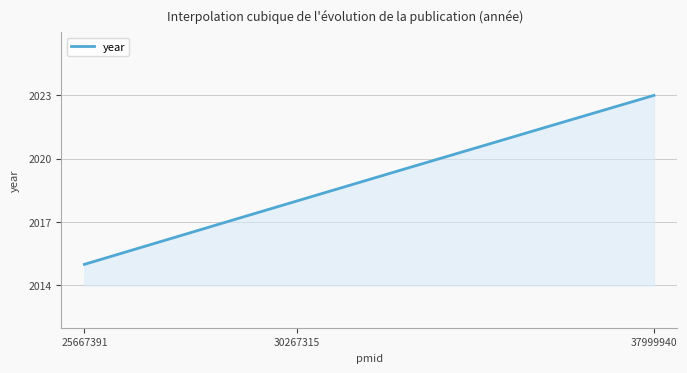

What is the difference between the maximum and minimum values?

8.0